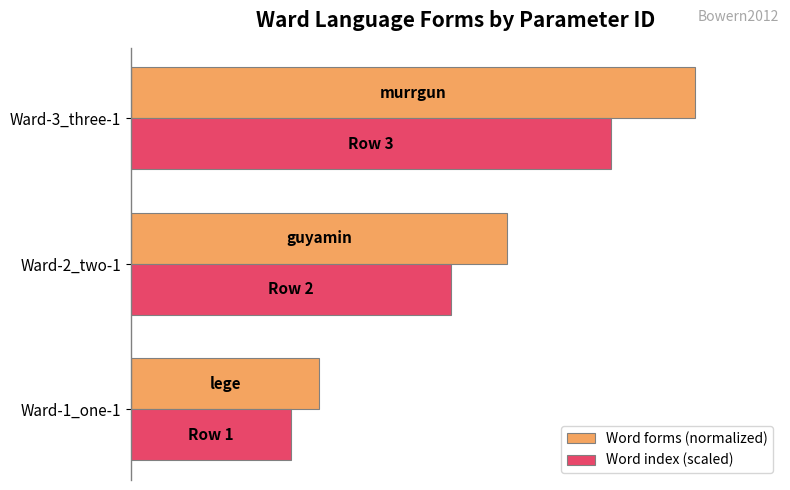

What is the value of the Word index (scaled) bar at the 3rd from the left?

0.8